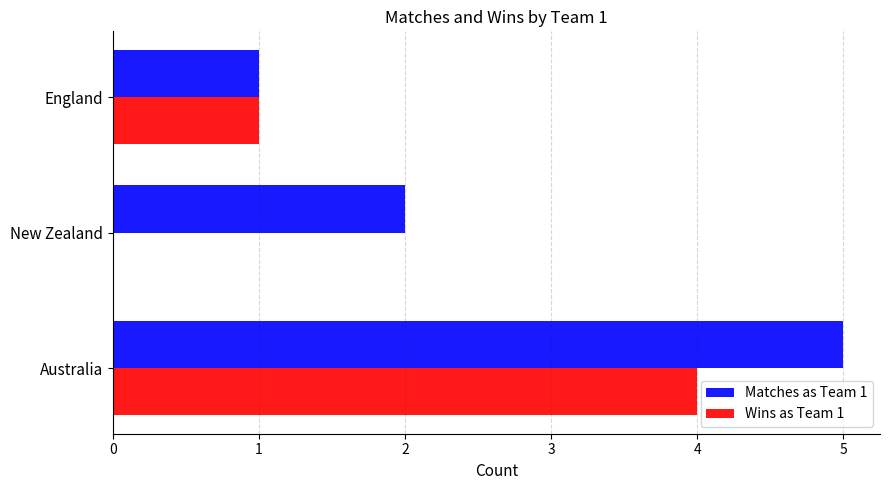

Count the number of data series in this chart.

2